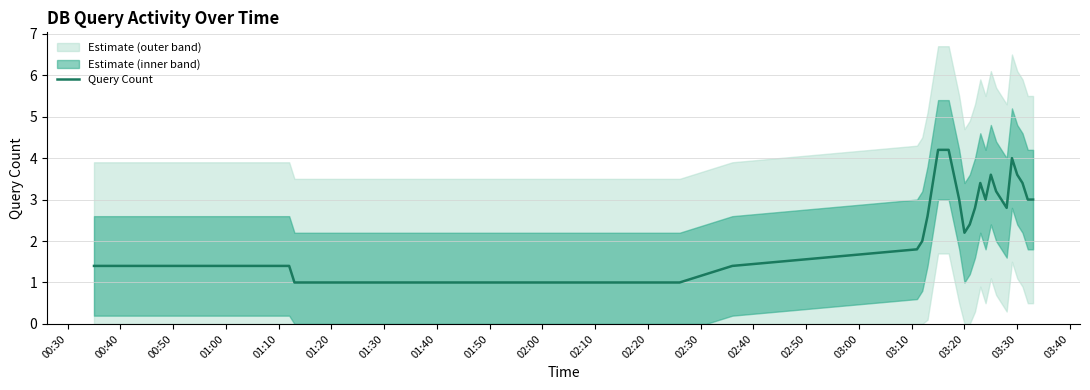

How many lines are shown in the chart?

1